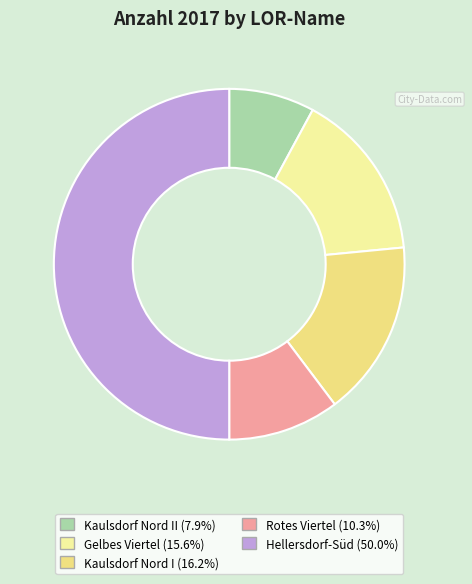

To the nearest percent, what is the difference between the largest and smallest slice percentages?

42%